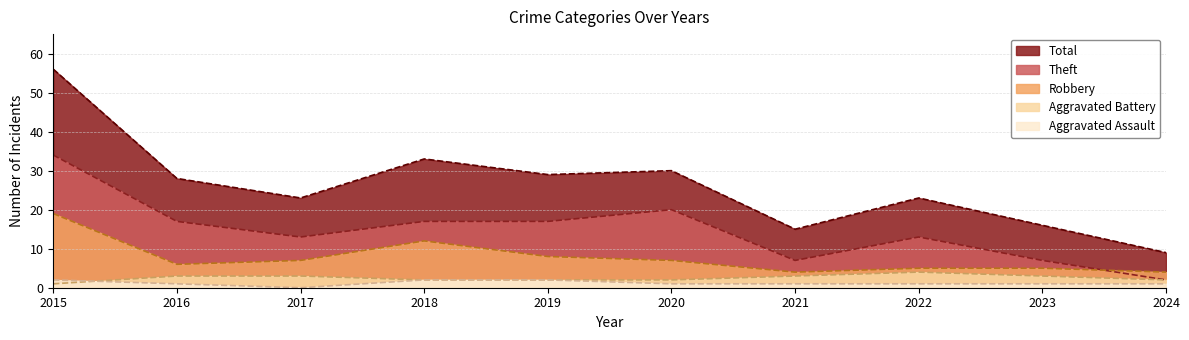

What is the difference between the Aggravated Battery values at 2024 and 2017?

1